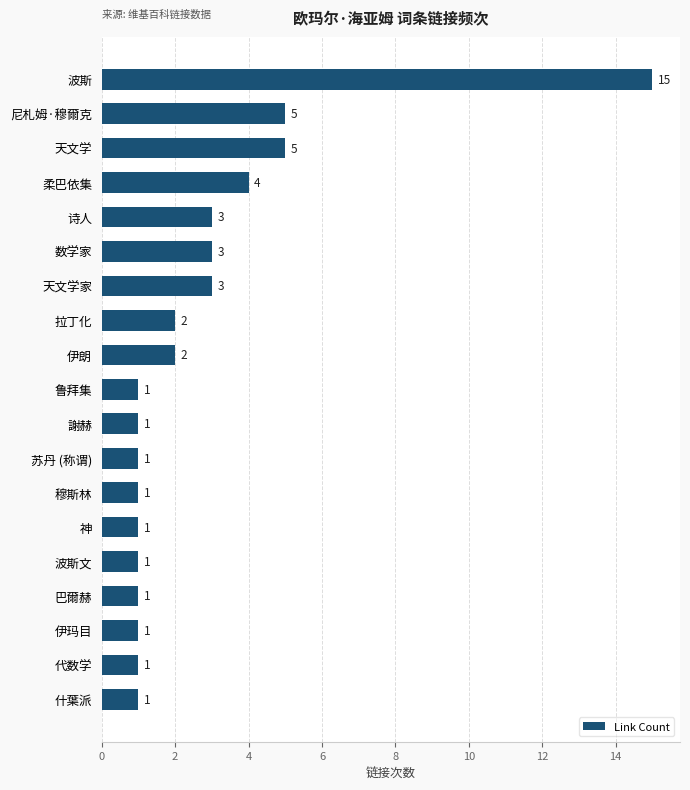

What is the average value?

3